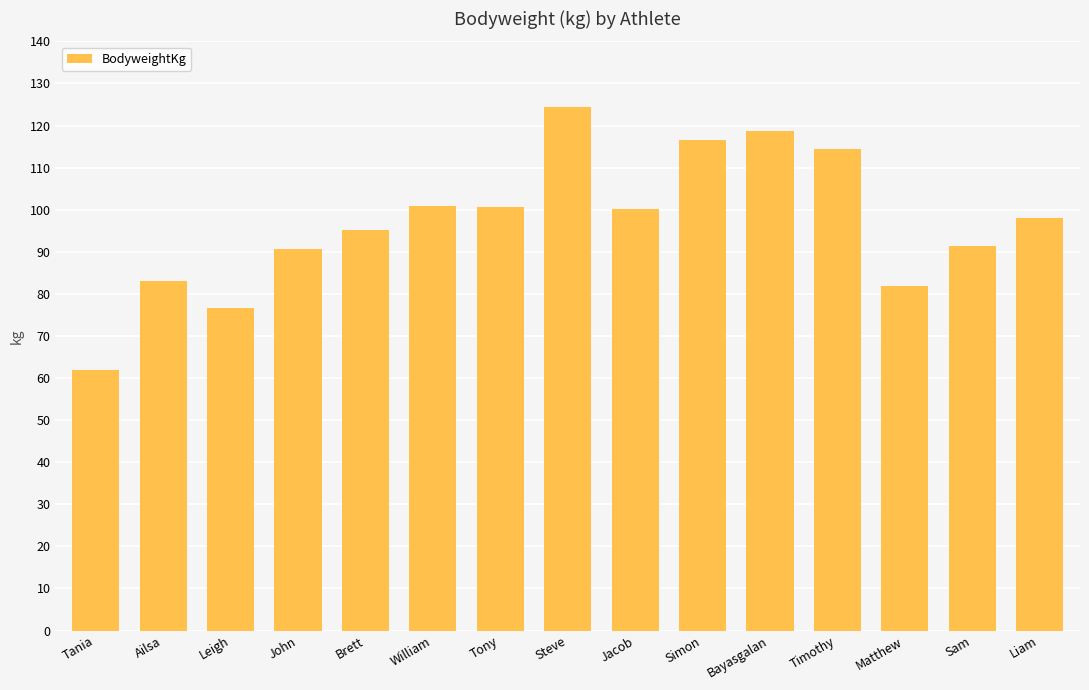

What is the minimum value shown in the chart?

61.9